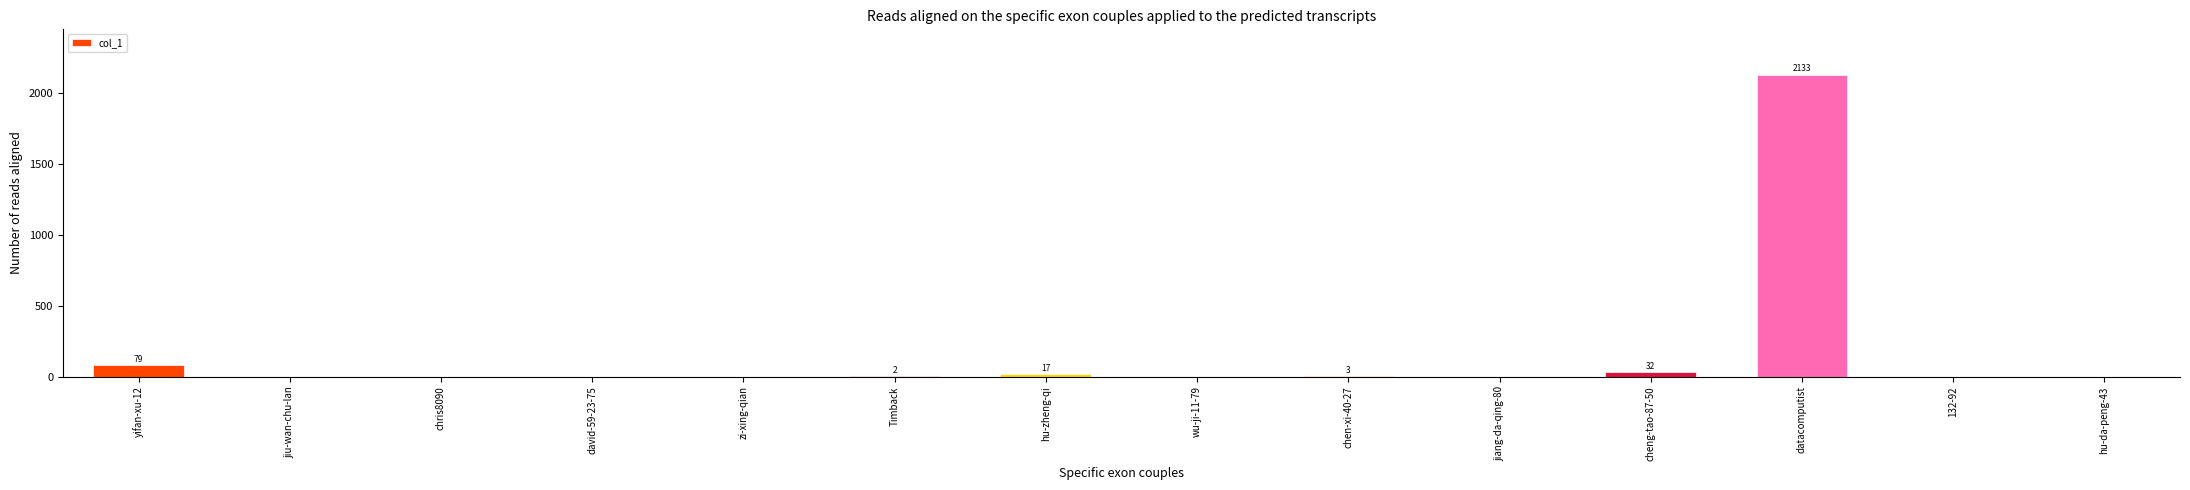

The value at 132-92 is 1017. True or false?

False